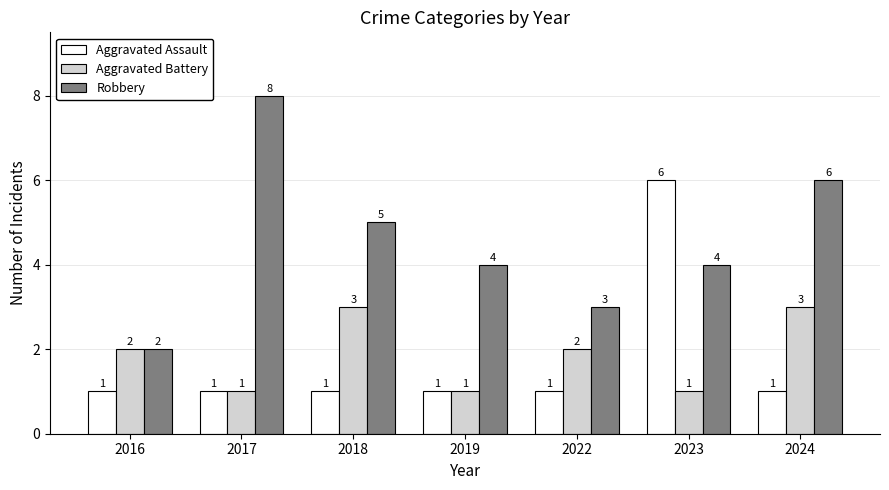

Which series has the largest range (max minus min)?

Robbery